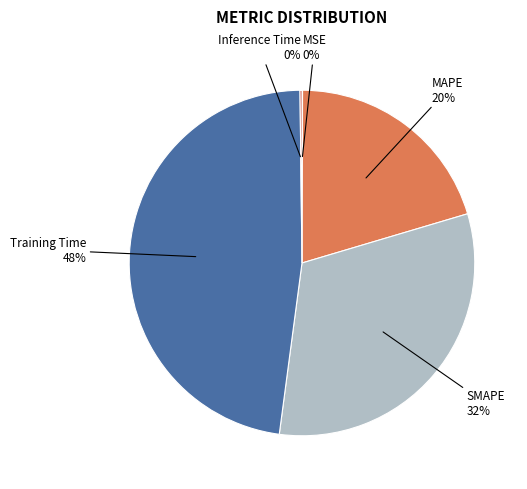

What is the largest slice in the pie chart?

Training Time